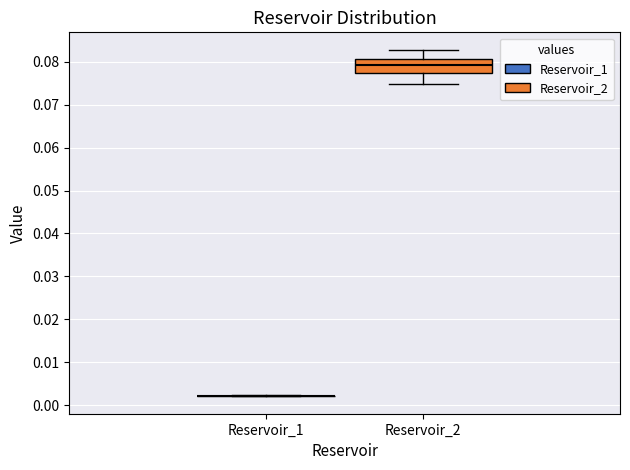

Where does the upper whisker of the box for Reservoir_2 end on the y-axis? The values are not printed on the chart, so give them approximately, as read against the axis.

0.083